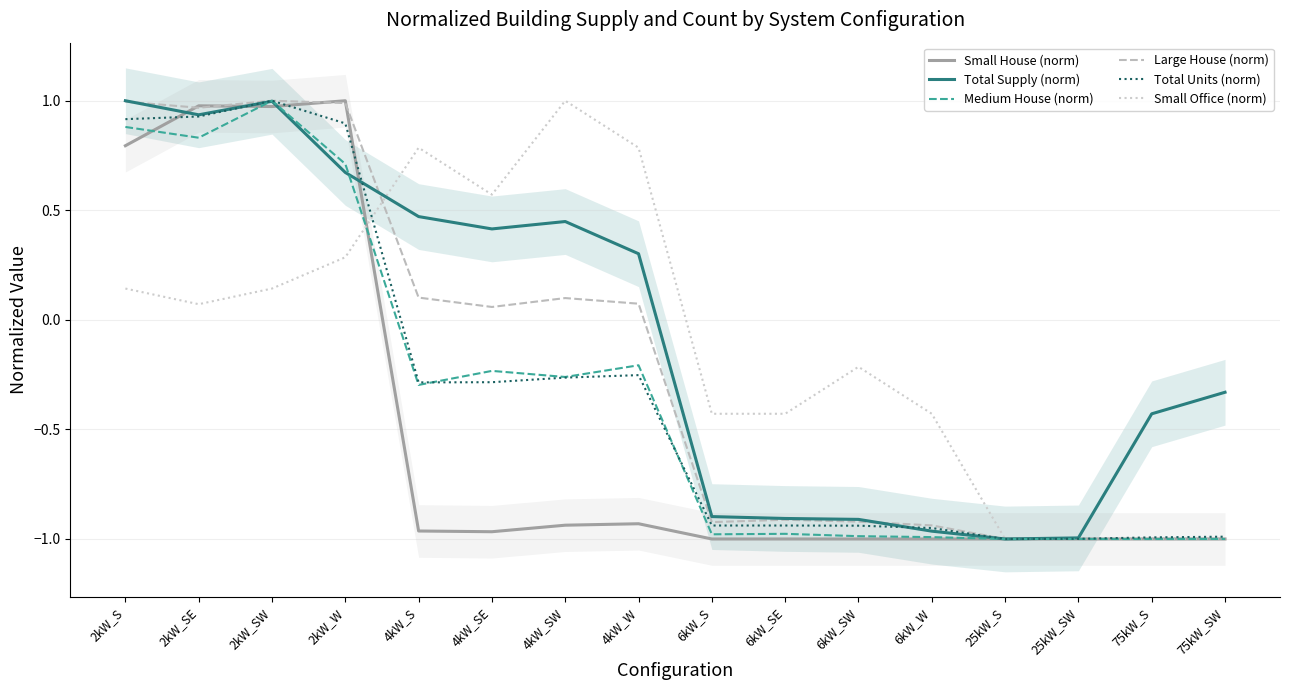

Count the number of data series in this chart.

6